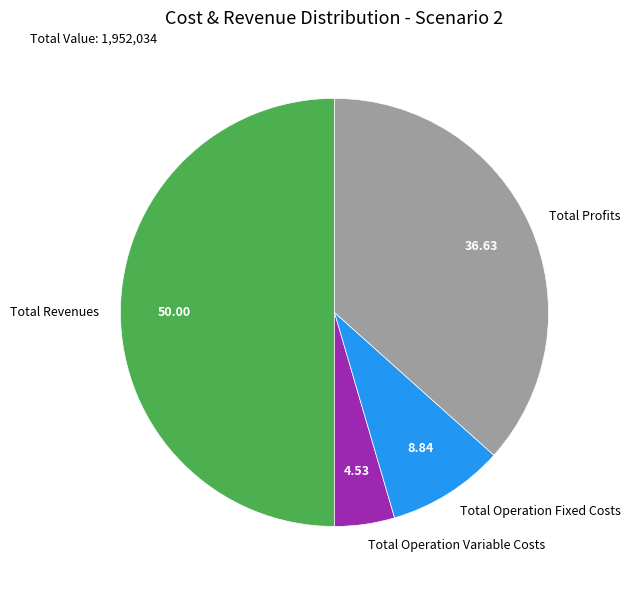

Rank the categories by value from highest to lowest.

Total Revenues, Total Profits, Total Operation Fixed Costs, Total Operation Variable Costs